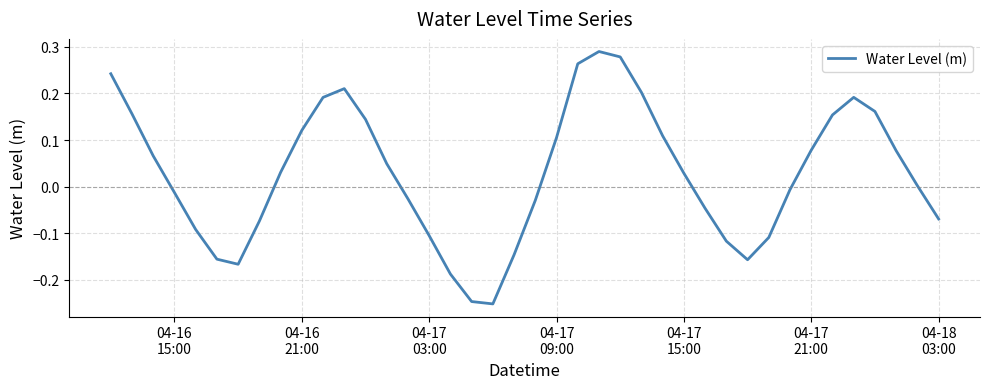

What is the difference between the maximum and minimum values?

0.5